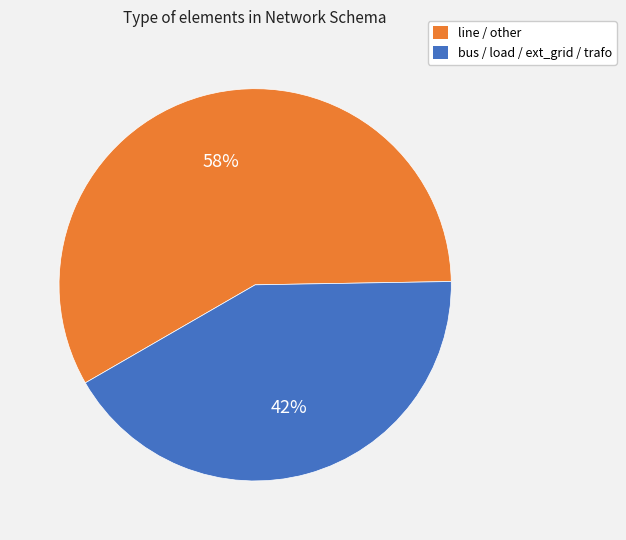

To the nearest percent, what is the difference between the largest and smallest slice percentages?

16%